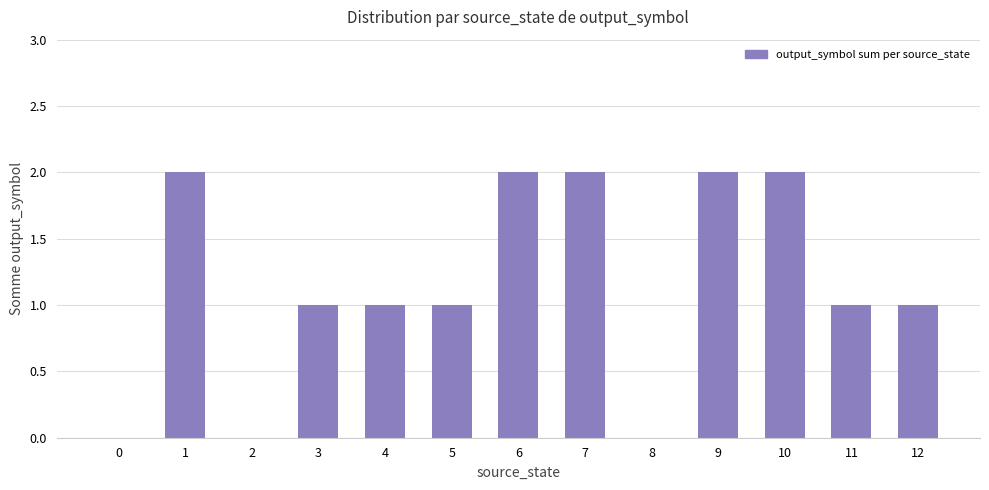

Approximately how many times larger is the value at 12 compared to 10?

0.5